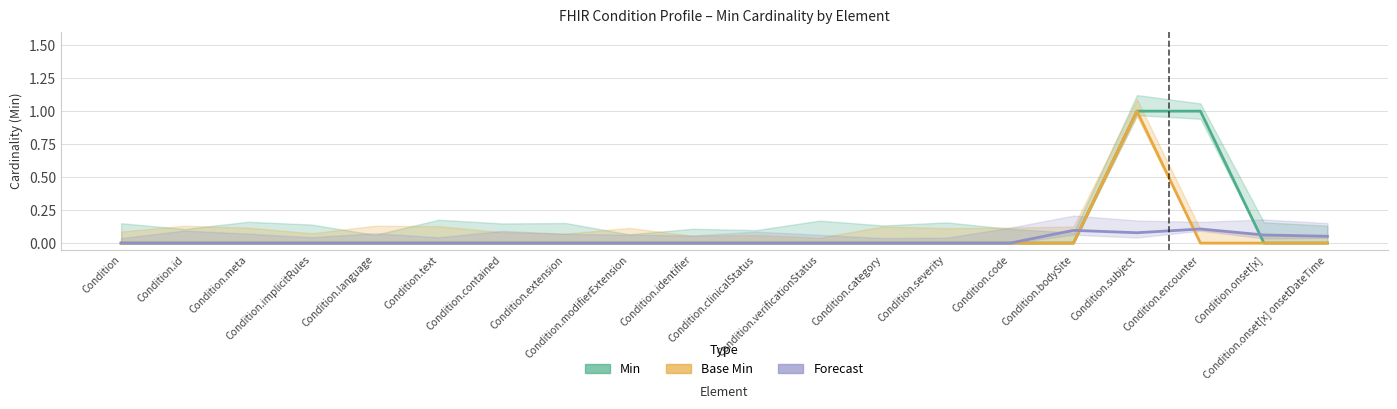

What are all the series names shown in the legend?

Min, Base Min, Forecast